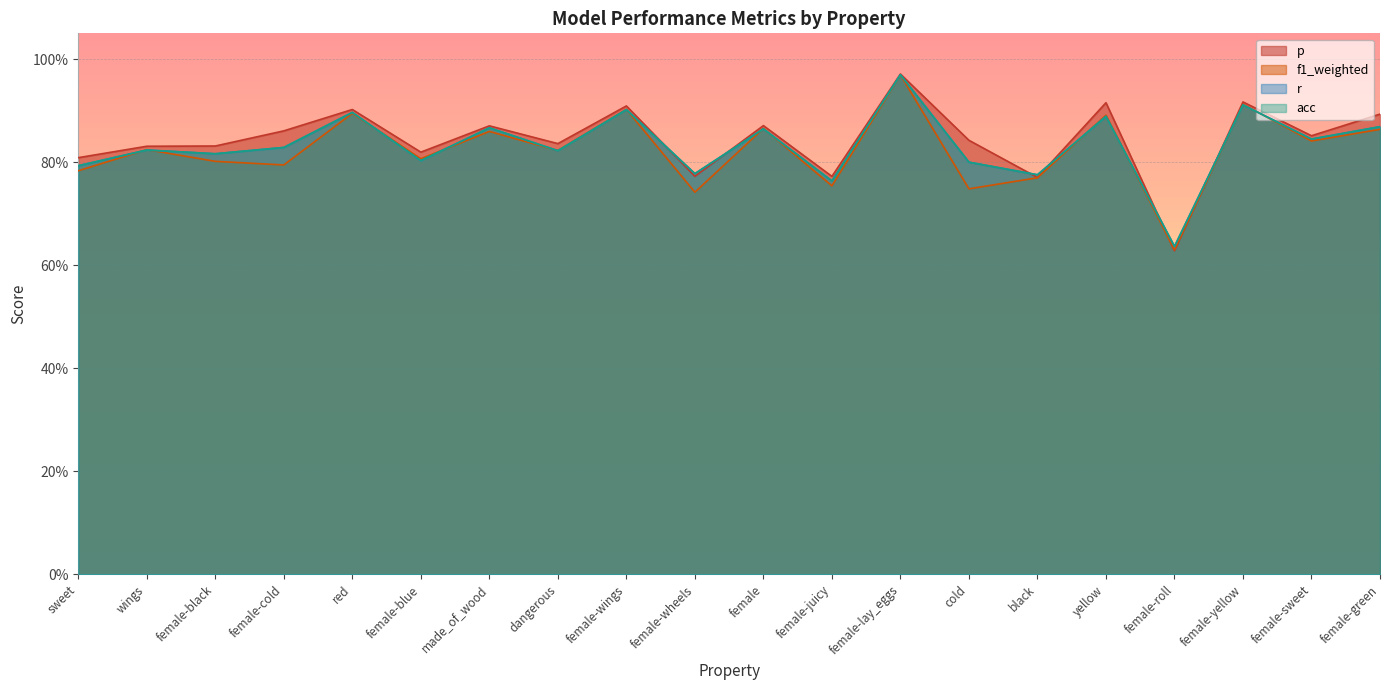

Reading right to left, extract all data points from this chart.

p: female-green=0.9	female-sweet=0.9	female-yellow=0.9	female-roll=0.6	yellow=0.9	black=0.8	cold=0.8	female-lay_eggs=1.0	female-juicy=0.8	female=0.9	female-wheels=0.8	female-wings=0.9	dangerous=0.8	made_of_wood=0.9	female-blue=0.8	red=0.9	female-cold=0.9	female-black=0.8	wings=0.8	sweet=0.8
f1_weighted: female-green=0.9	female-sweet=0.8	female-yellow=0.9	female-roll=0.6	yellow=0.9	black=0.8	cold=0.7	female-lay_eggs=1.0	female-juicy=0.8	female=0.9	female-wheels=0.7	female-wings=0.9	dangerous=0.8	made_of_wood=0.9	female-blue=0.8	red=0.9	female-cold=0.8	female-black=0.8	wings=0.8	sweet=0.8
r: female-green=0.9	female-sweet=0.8	female-yellow=0.9	female-roll=0.6	yellow=0.9	black=0.8	cold=0.8	female-lay_eggs=1.0	female-juicy=0.8	female=0.9	female-wheels=0.8	female-wings=0.9	dangerous=0.8	made_of_wood=0.9	female-blue=0.8	red=0.9	female-cold=0.8	female-black=0.8	wings=0.8	sweet=0.8
acc: female-green=0.9	female-sweet=0.8	female-yellow=0.9	female-roll=0.6	yellow=0.9	black=0.8	cold=0.8	female-lay_eggs=1.0	female-juicy=0.8	female=0.9	female-wheels=0.8	female-wings=0.9	dangerous=0.8	made_of_wood=0.9	female-blue=0.8	red=0.9	female-cold=0.8	female-black=0.8	wings=0.8	sweet=0.8